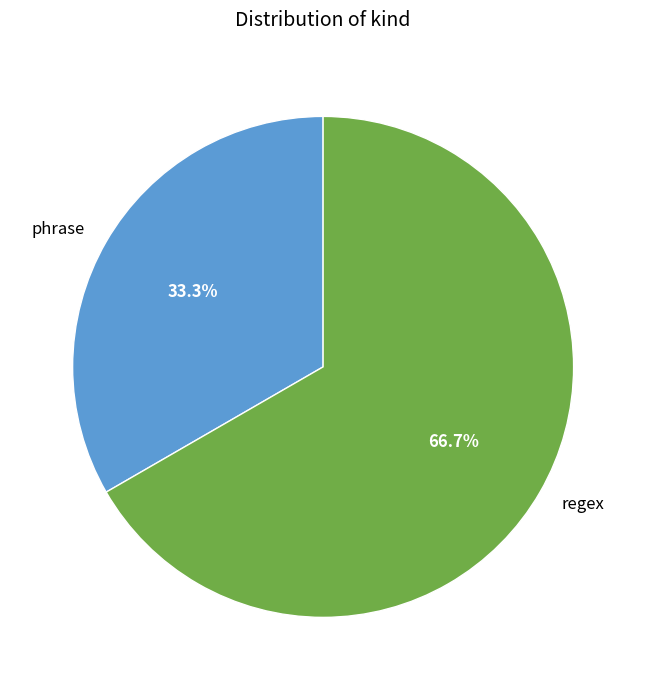

What percentage is the regex slice, to the nearest percent?

67%